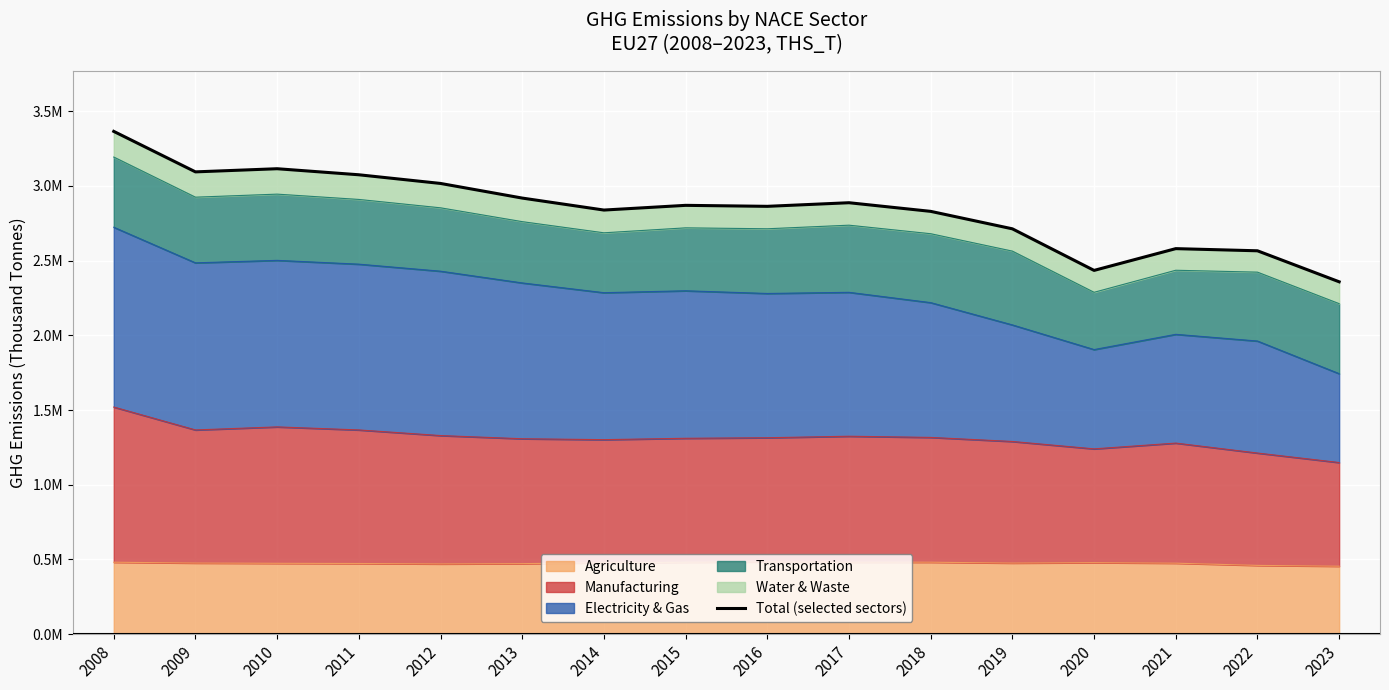

At which label does the data first exceed 2869622?

2008